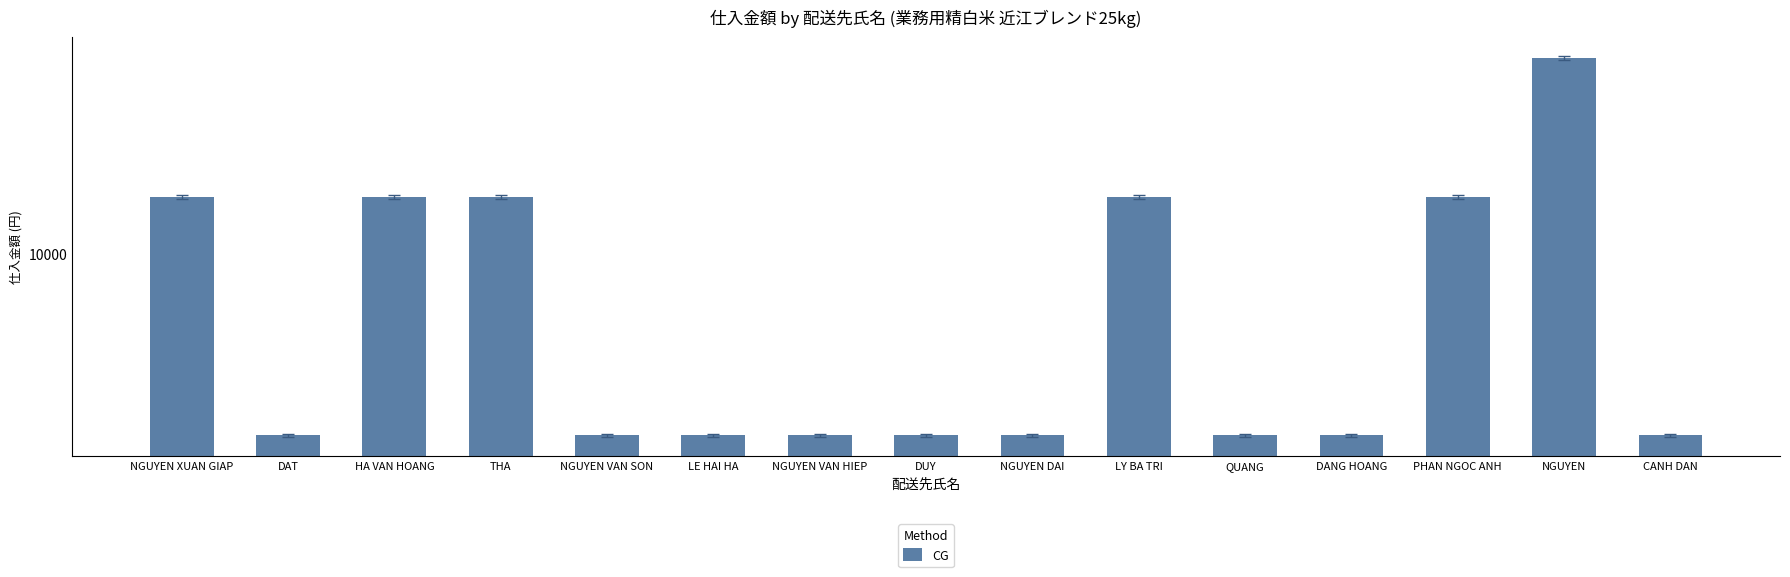

Which has a higher value, NGUYEN XUAN GIAP or DANG HOANG?

NGUYEN XUAN GIAP